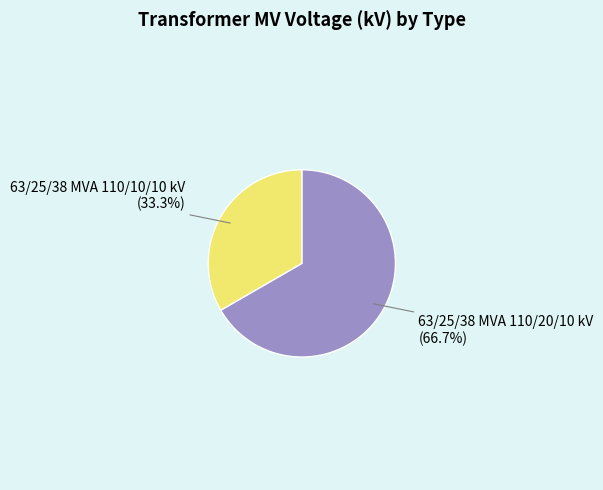

To the nearest percent, what is the combined percentage of 63/25/38 MVA 110/20/10 kV and 63/25/38 MVA 110/10/10 kV?

100%